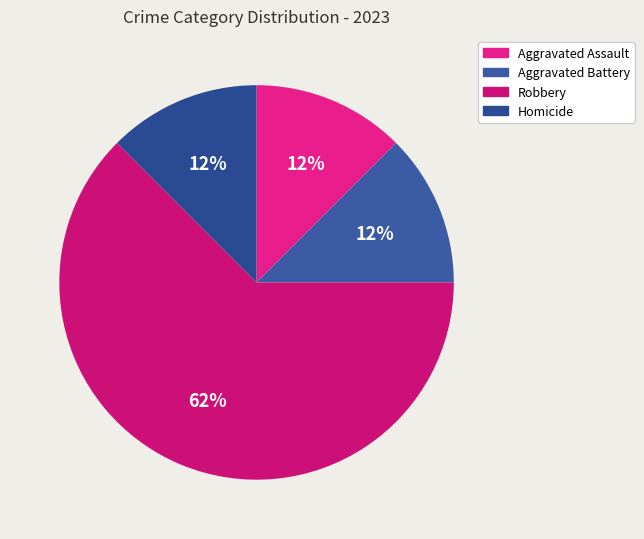

Which category has the biggest portion of the pie?

Robbery